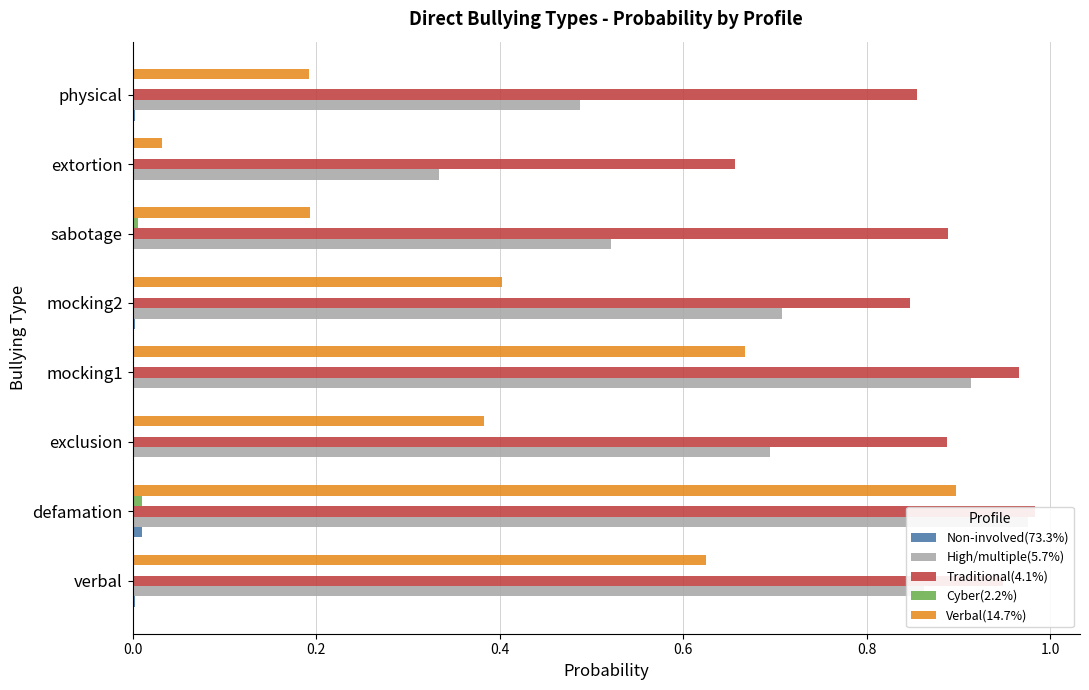

Does the chart contain any negative values?

No